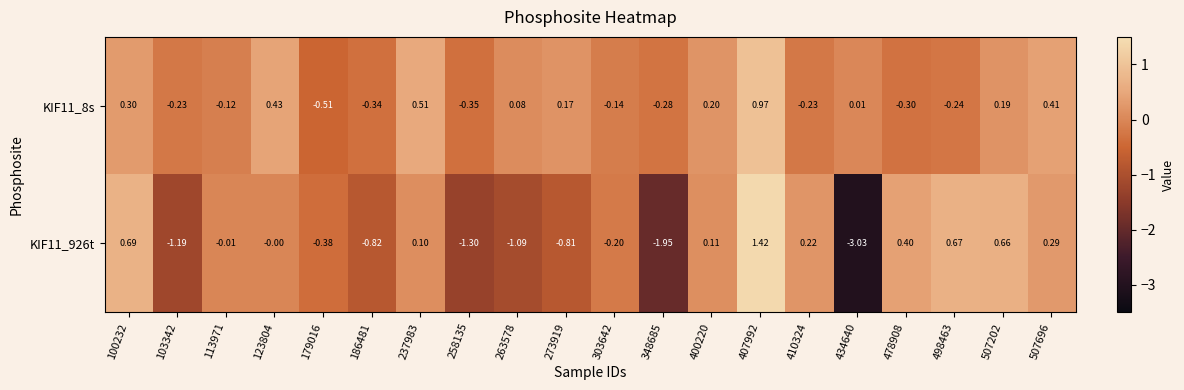

Is the value of KIF11_926t at 100232 greater than the value of KIF11_8s at 123804?

Yes